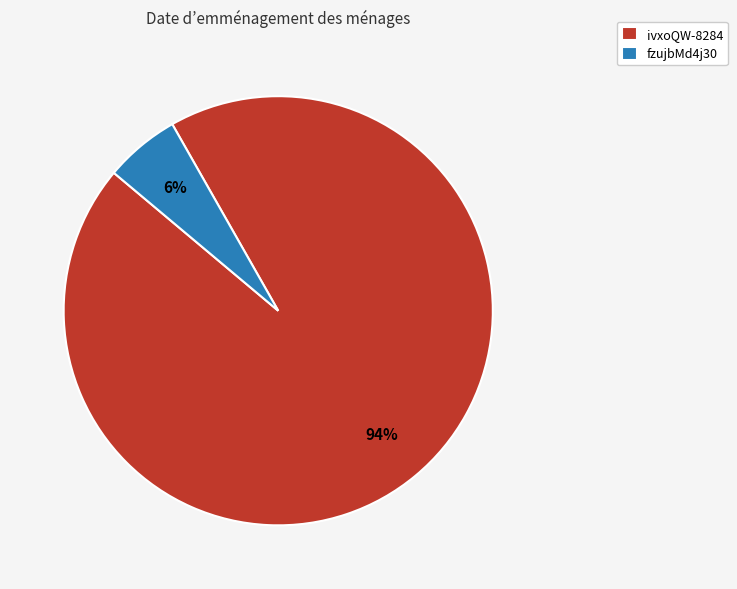

Is it true that fzujbMd4j30 is 6% of the pie?

True